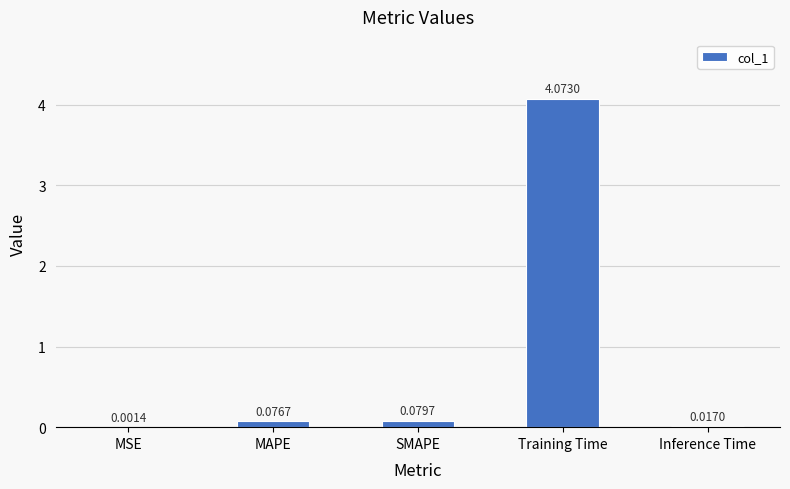

Between MSE and Training Time, which is larger?

Training Time